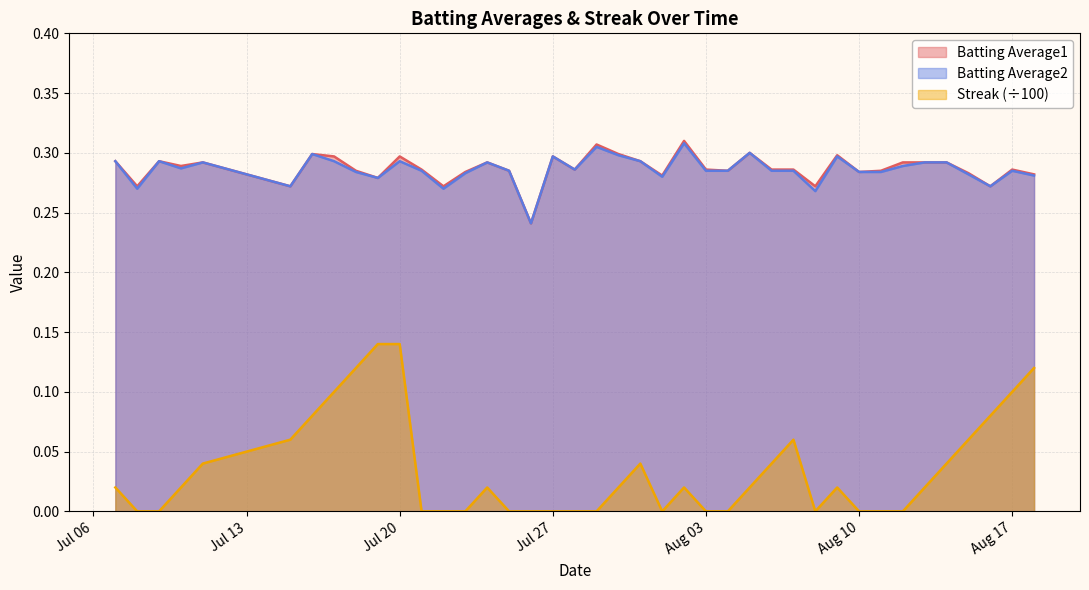

At which category is the sum across all series the highest?

Jul 20